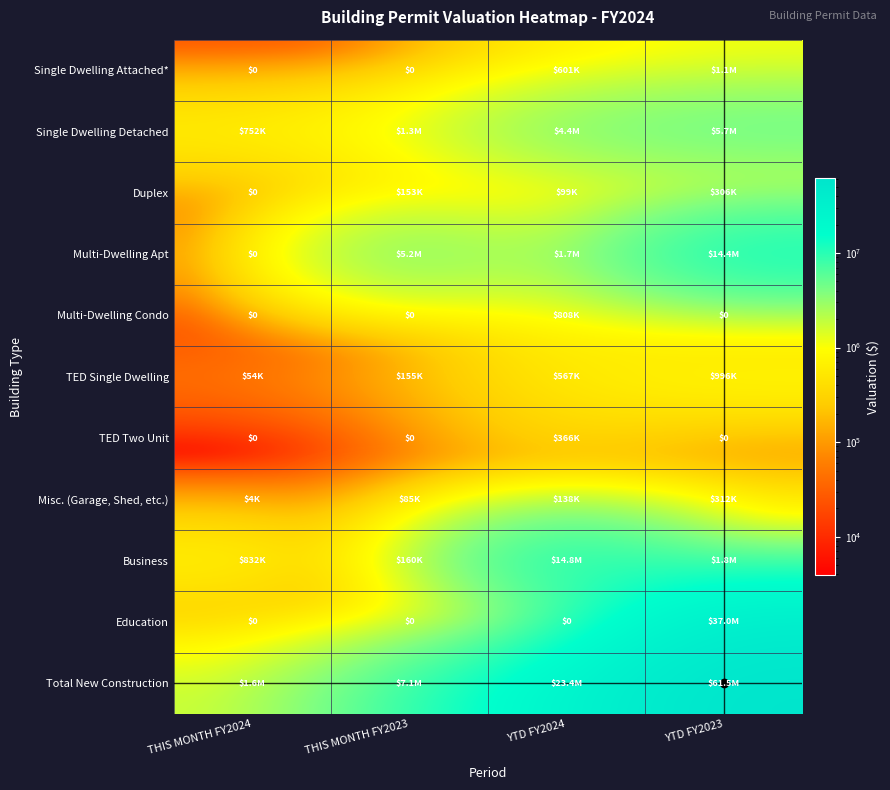

Which series changed the most between THIS MONTH FY2023 and YTD FY2023?

Total New Construction